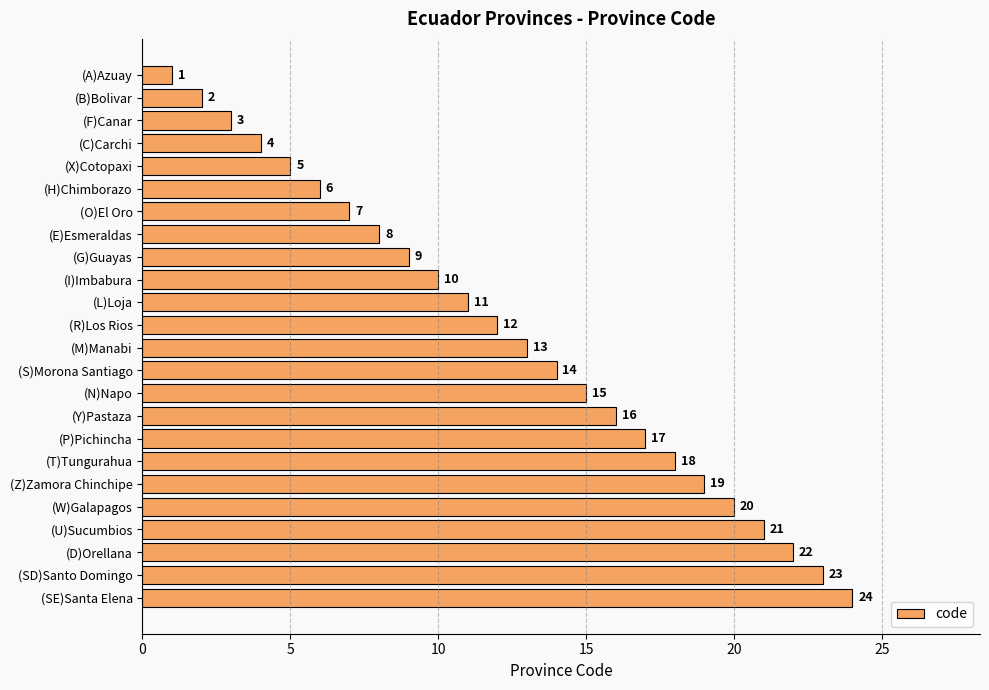

How many values are below 13?

12